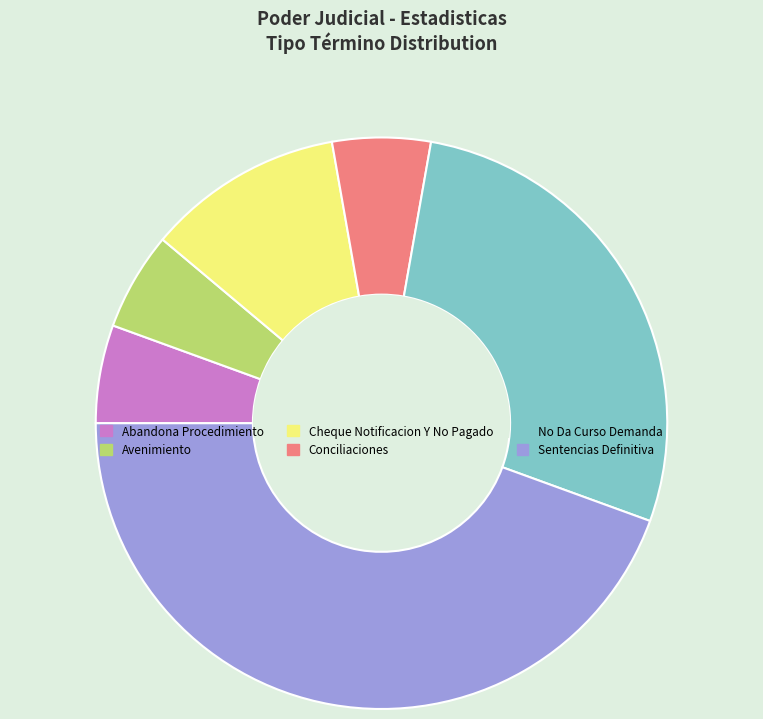

How many slices are in this pie chart?

6